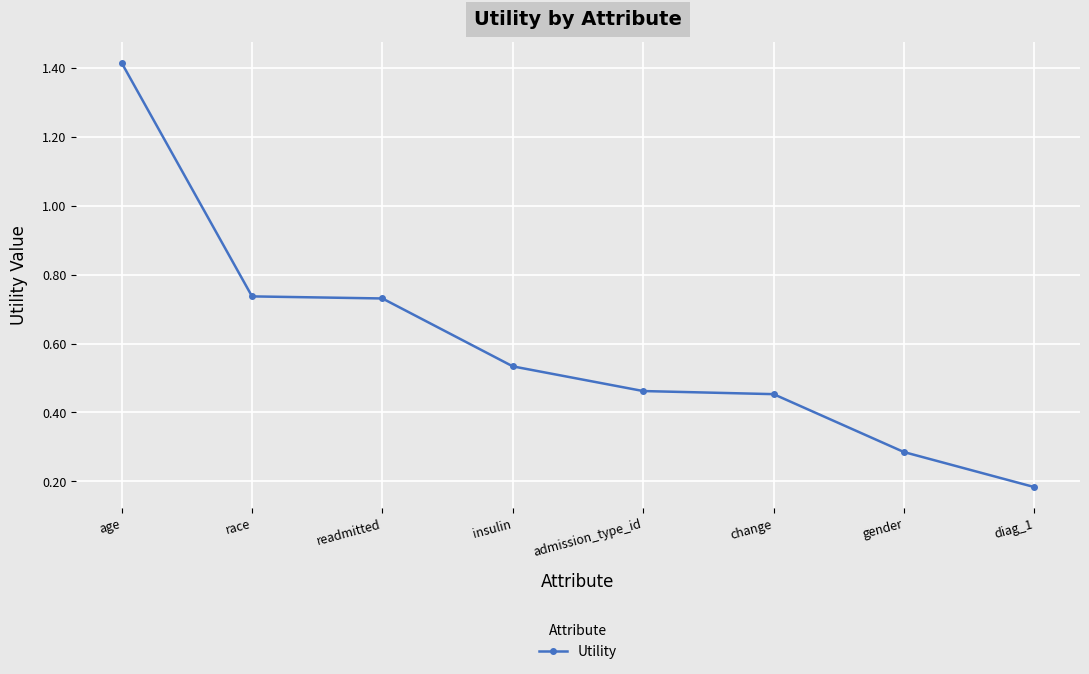

How many lines are shown in the chart?

1